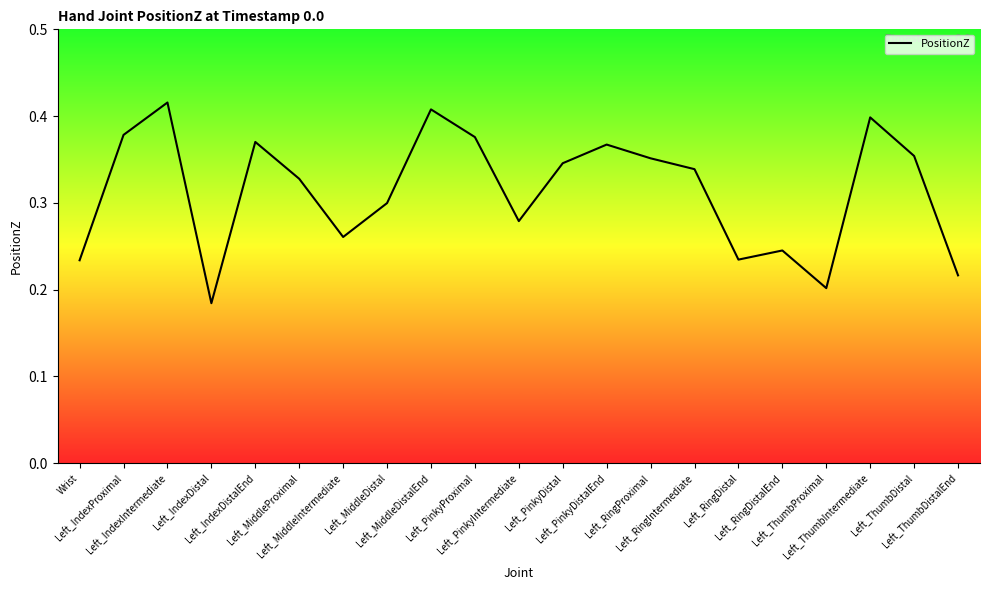

What is the greatest value displayed?

0.4